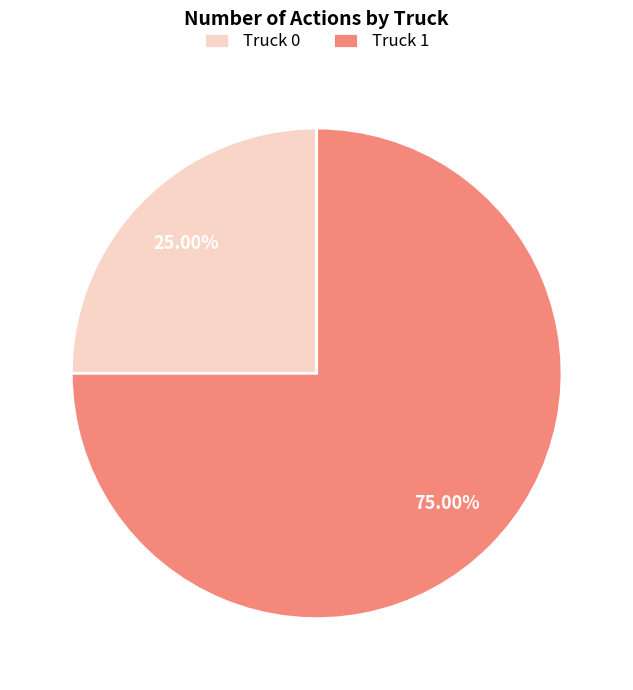

How many segments does this pie chart have?

2